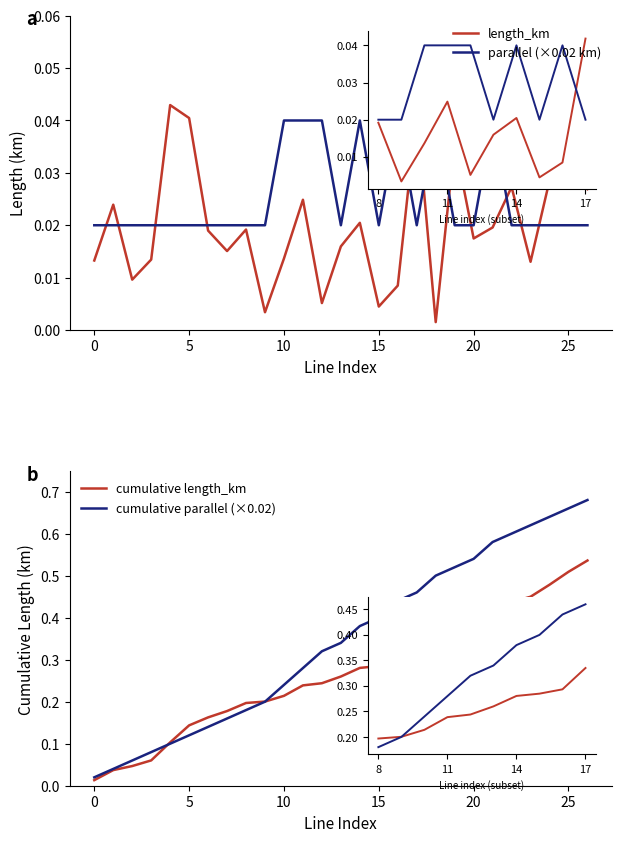

What is the sum of all length_km values?

0.5